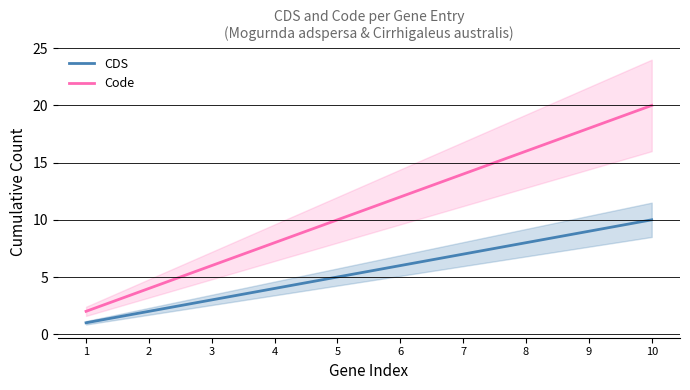

True or false: CDS has a value of 8 at 5.

False